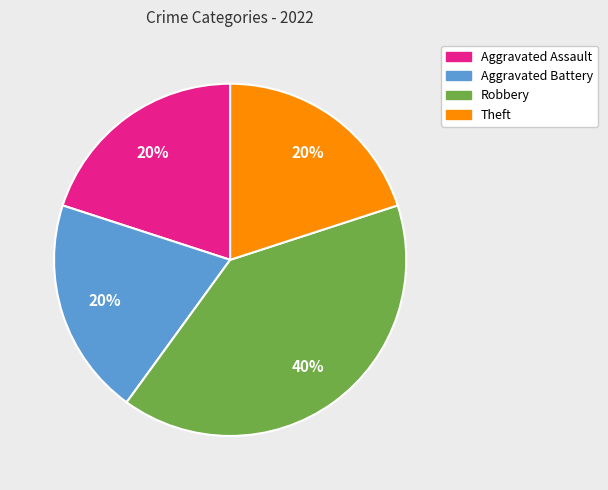

Combined, do Aggravated Battery and Aggravated Assault account for over 50%?

No